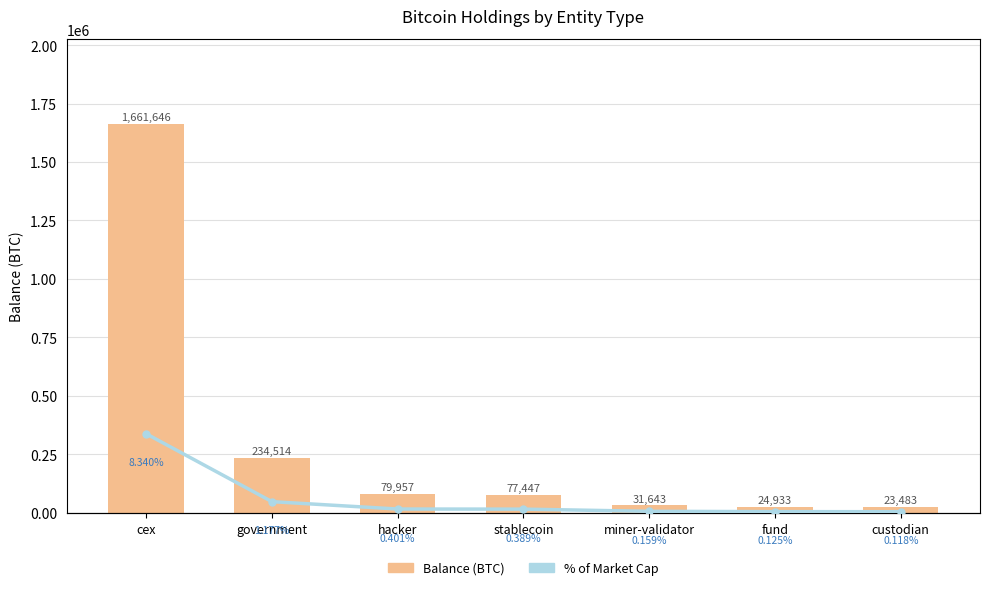

Reading left to right, what are all the values shown in this chart?

Balance (BTC): 1661645.9	234514.0	79957.3	77446.6	31643.4	24932.7	23483.0
% of Cap: 8.3	1.2	0.4	0.4	0.2	0.1	0.1